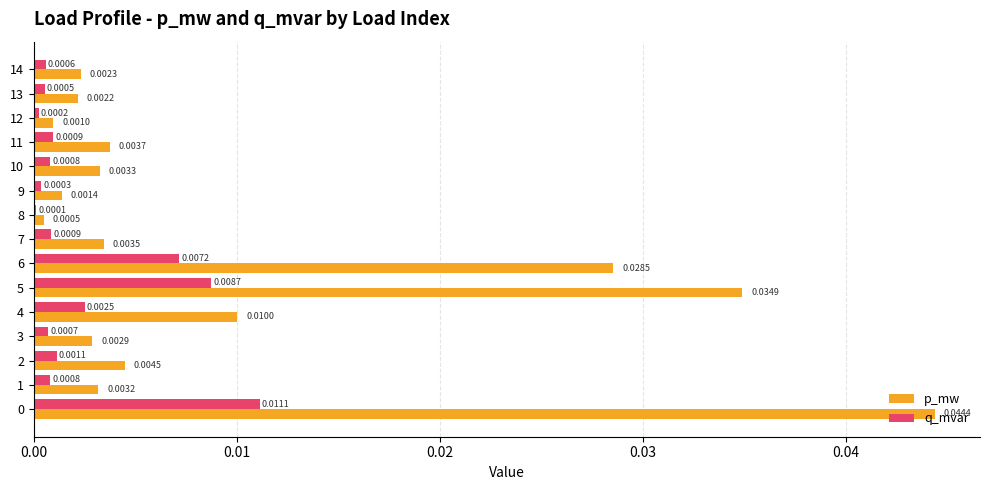

Which series has the largest total across all categories?

p_mw